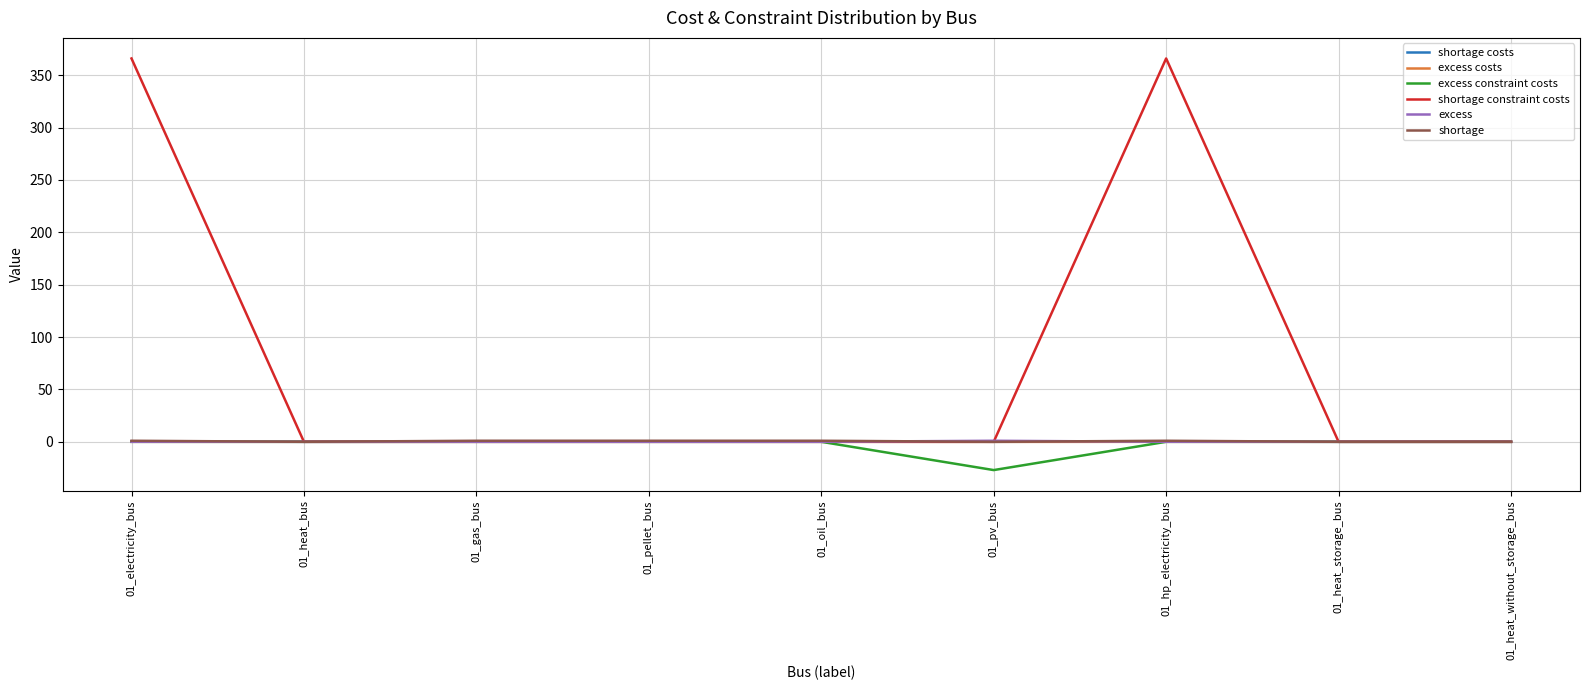

Which series has the largest total across all categories?

shortage constraint costs